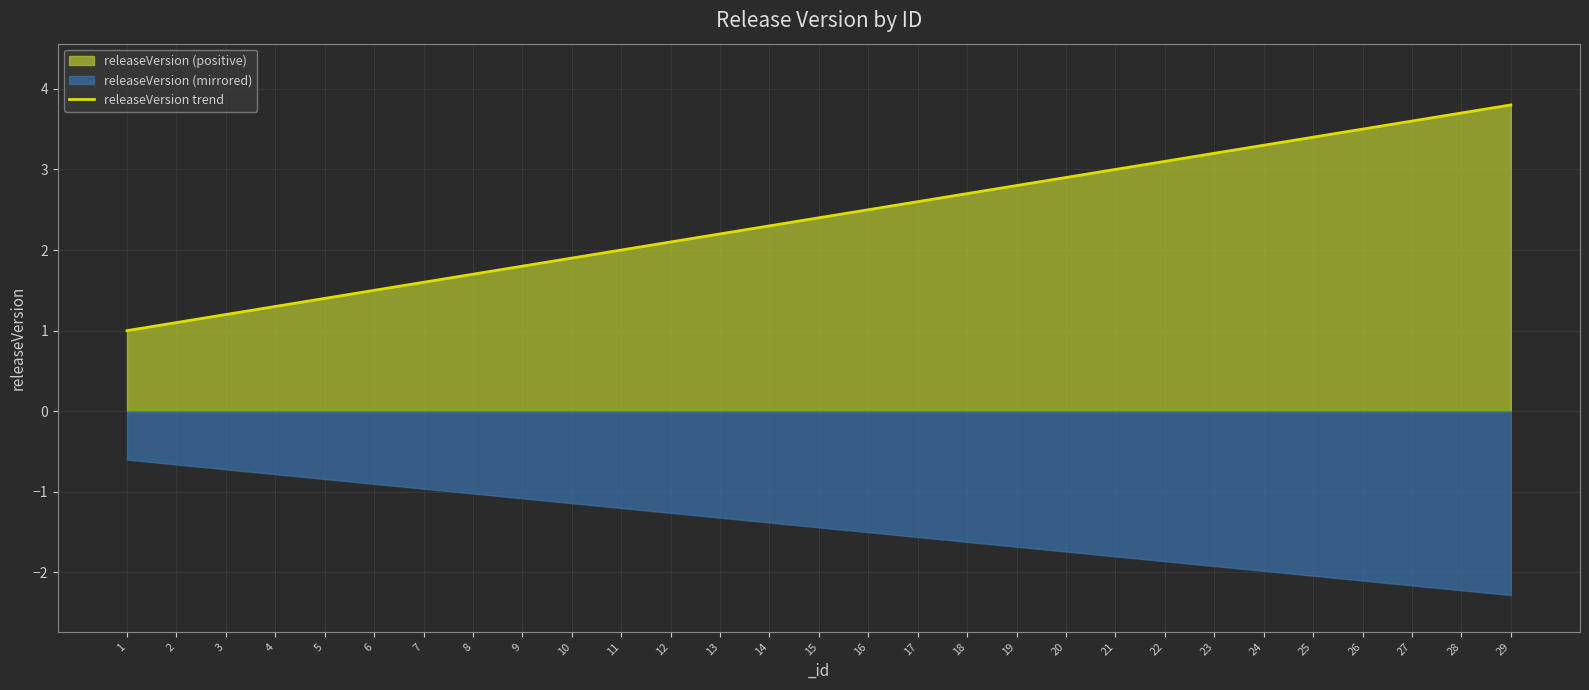

Rank the categories by value from highest to lowest.

29, 28, 27, 26, 25, 24, 23, 22, 21, 20, 19, 18, 17, 16, 15, 14, 13, 12, 11, 10, 9, 8, 7, 6, 5, 4, 3, 2, 1